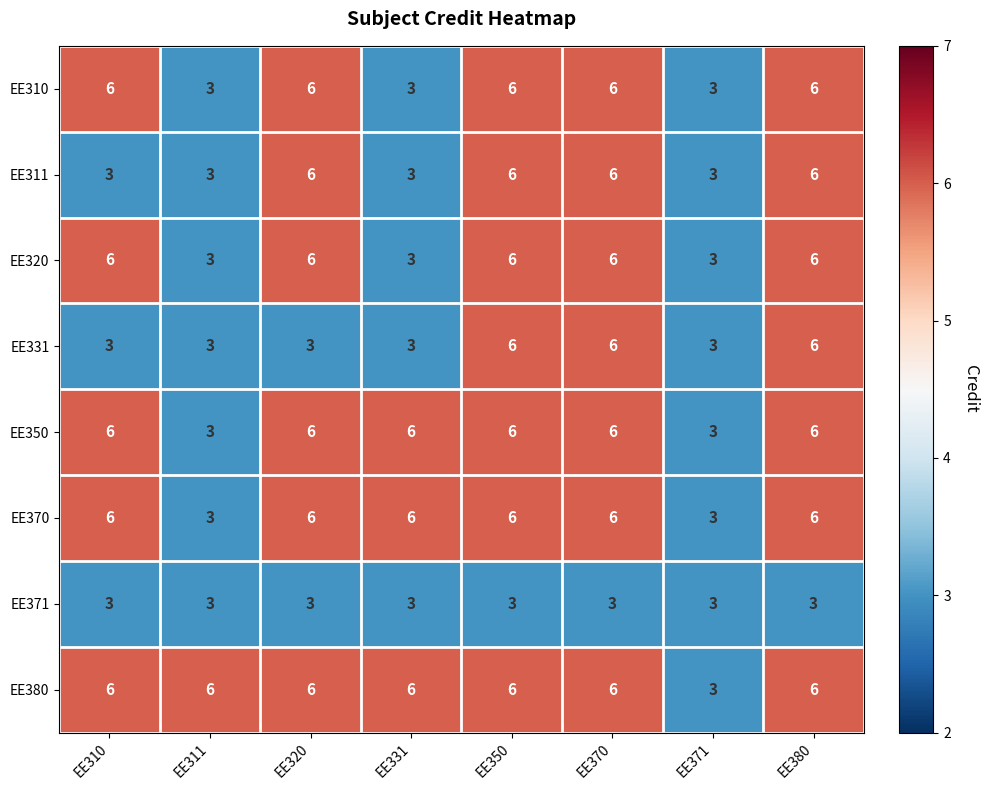

What is the minimum value shown in the chart?

3